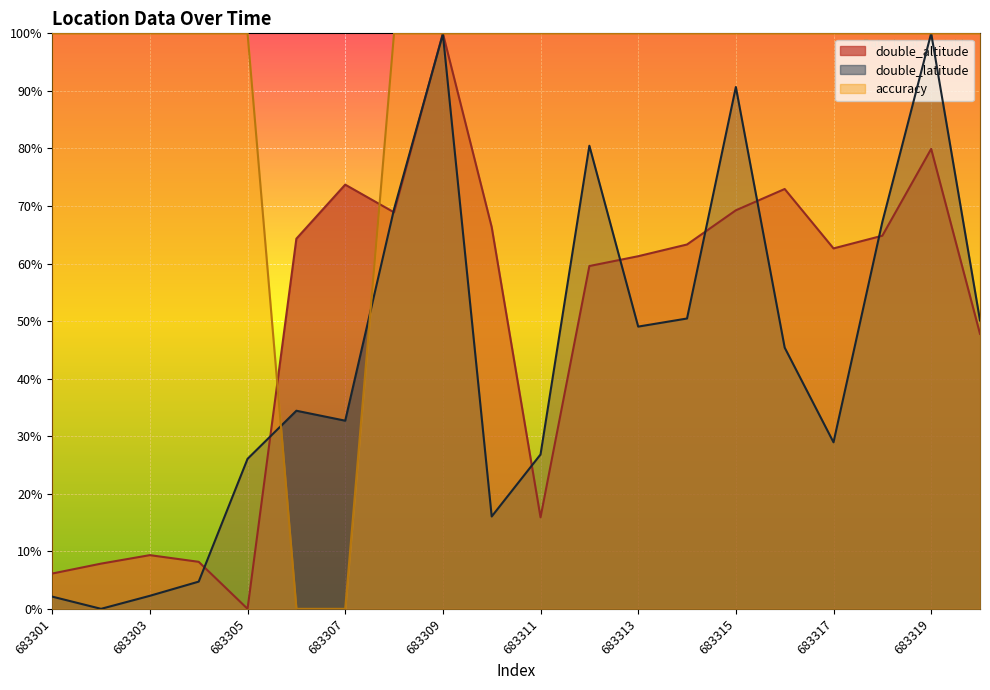

Is it true that double_latitude equals 32.8 at 683302?

False